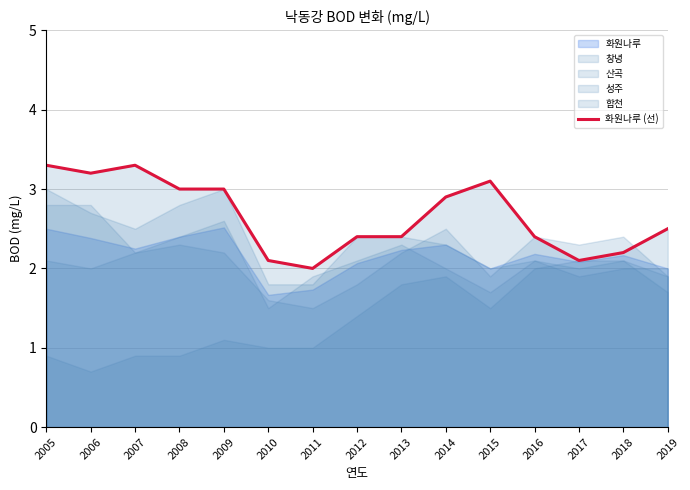

Approximately how many times larger is the value at 2015 compared to 2018?

1.4